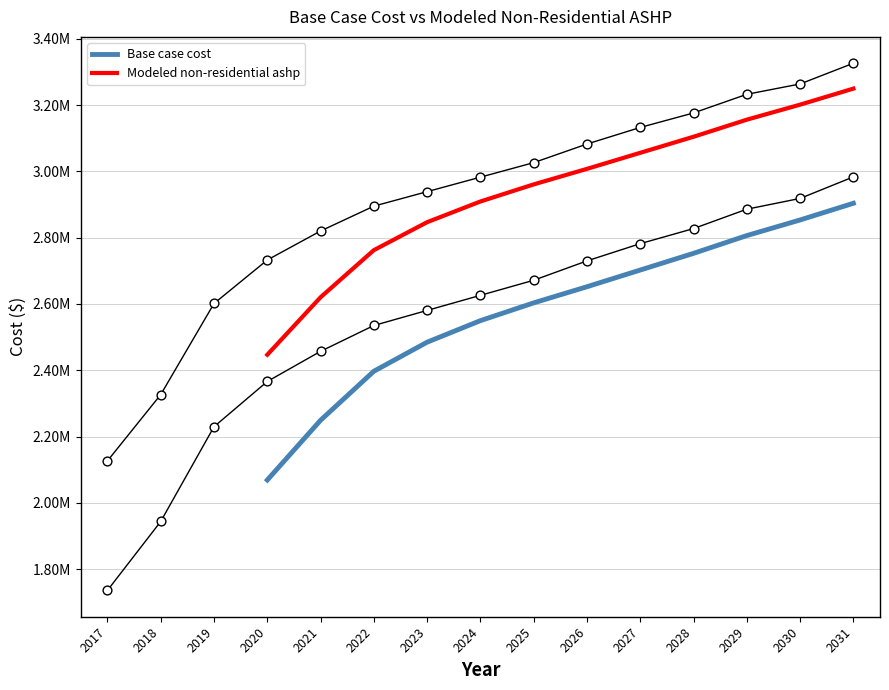

Is the value of Modeled non-residential ashp at 2026 greater than the value of Base case cost at 2022?

Yes